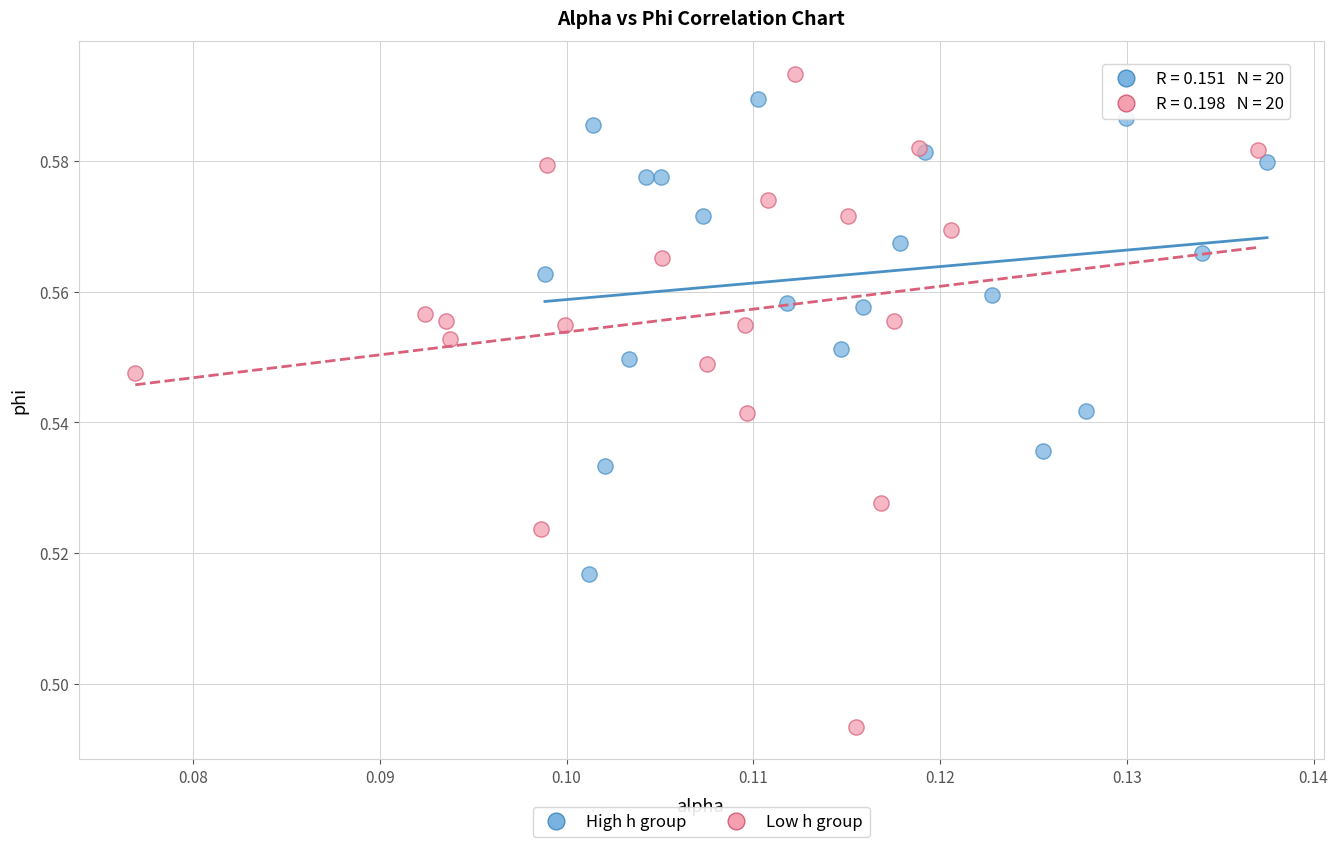

Which series contains the highest Y value?

Low h group